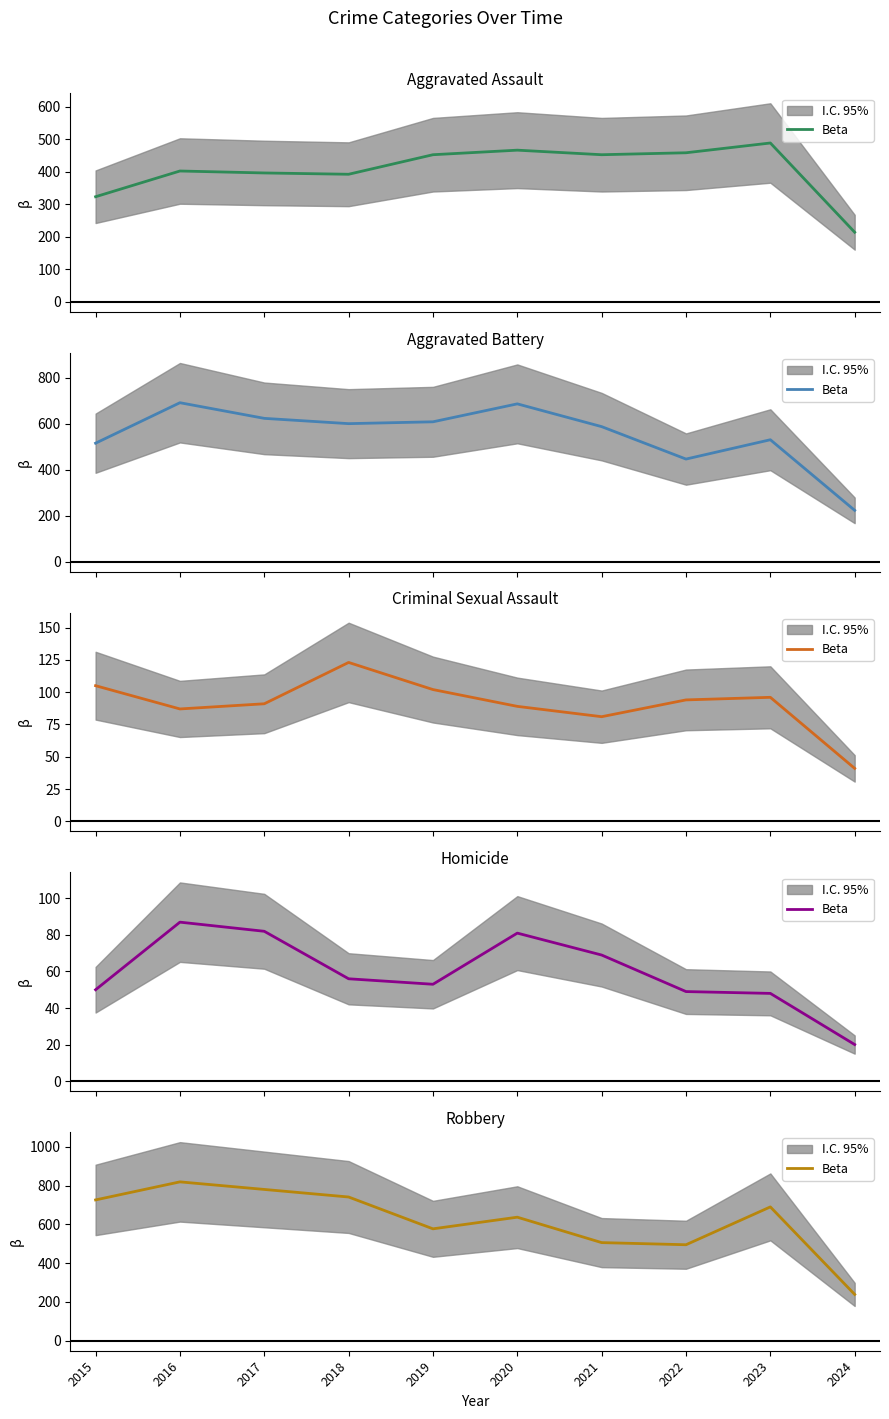

Where is the data nearest to the value 529?

2021